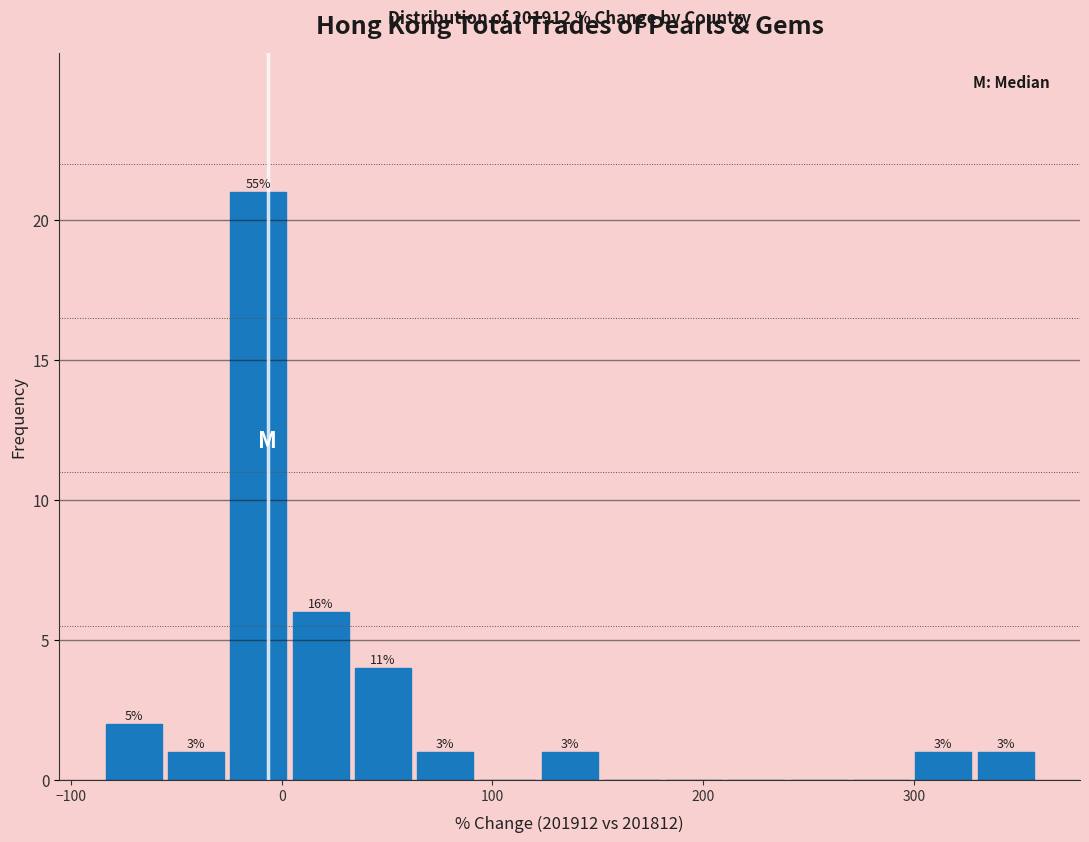

Read against the x-axis, roughly where is the centre of the tallest bar?

-10